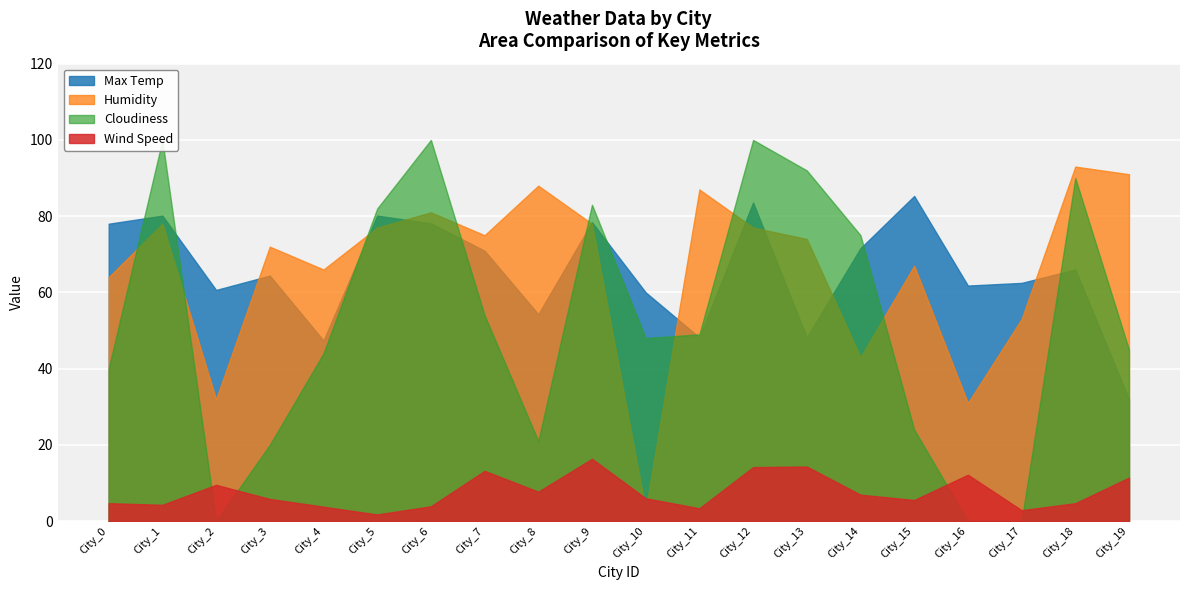

What is the approximate value of Wind Speed at 13?

14.3